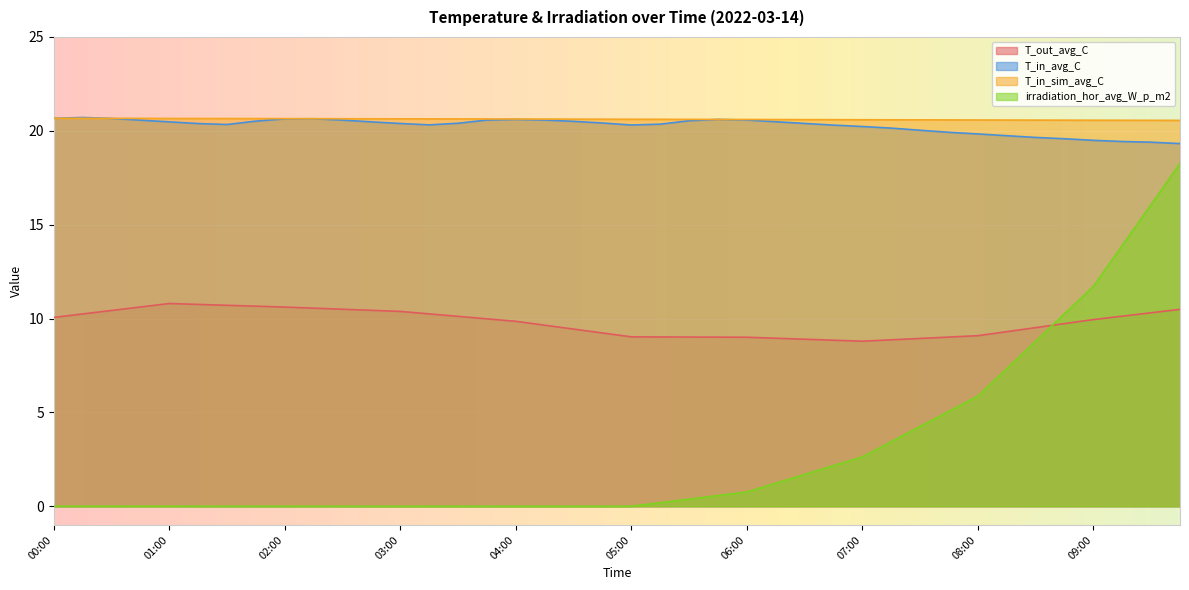

What is the difference between the T_in_avg_C values at 06:45 and 06:15?

0.2